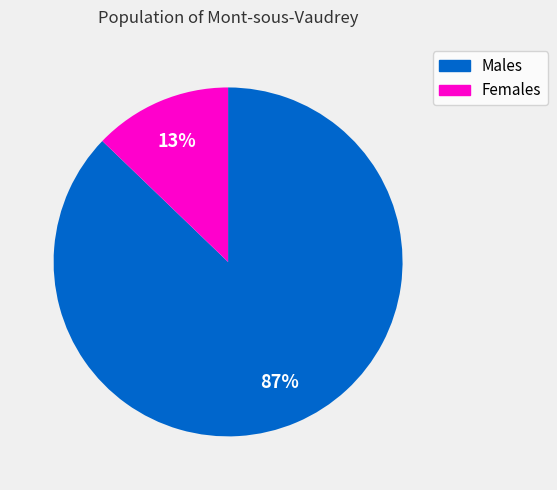

Is there any slice that represents more than half of the pie?

Yes